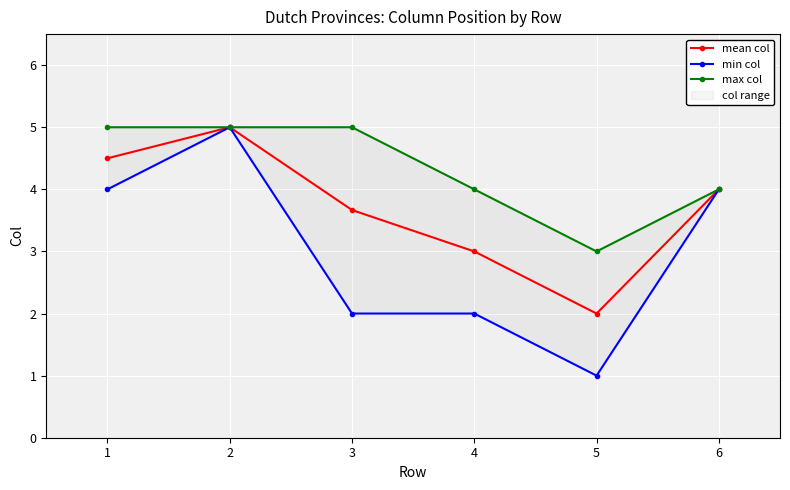

Which series has the largest total across all categories?

max col